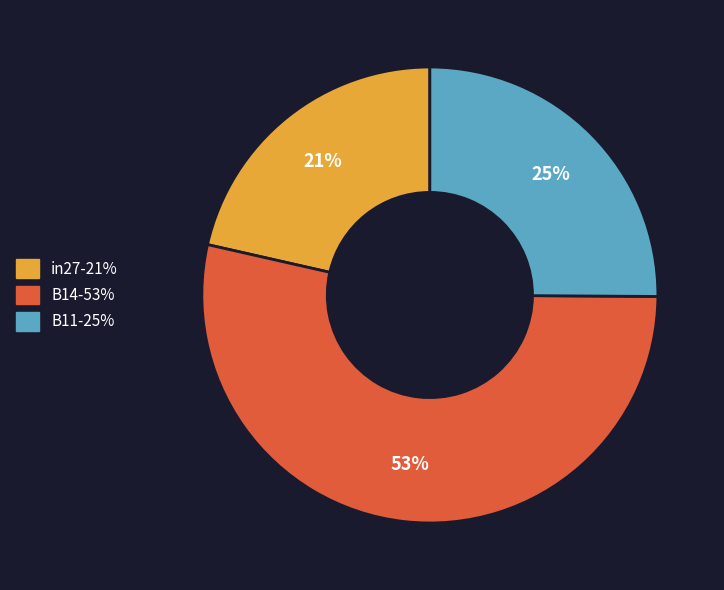

Combined, do B11 and B14 account for over 50%?

Yes